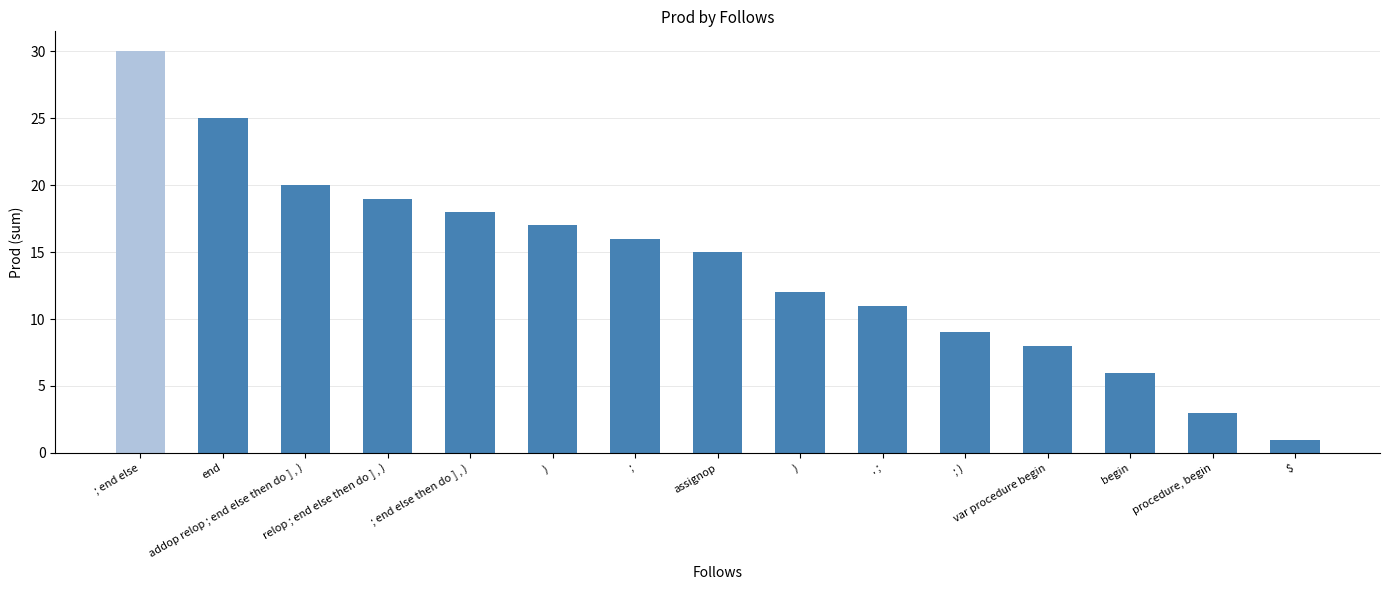

What is the difference between the maximum and second lowest values?

27